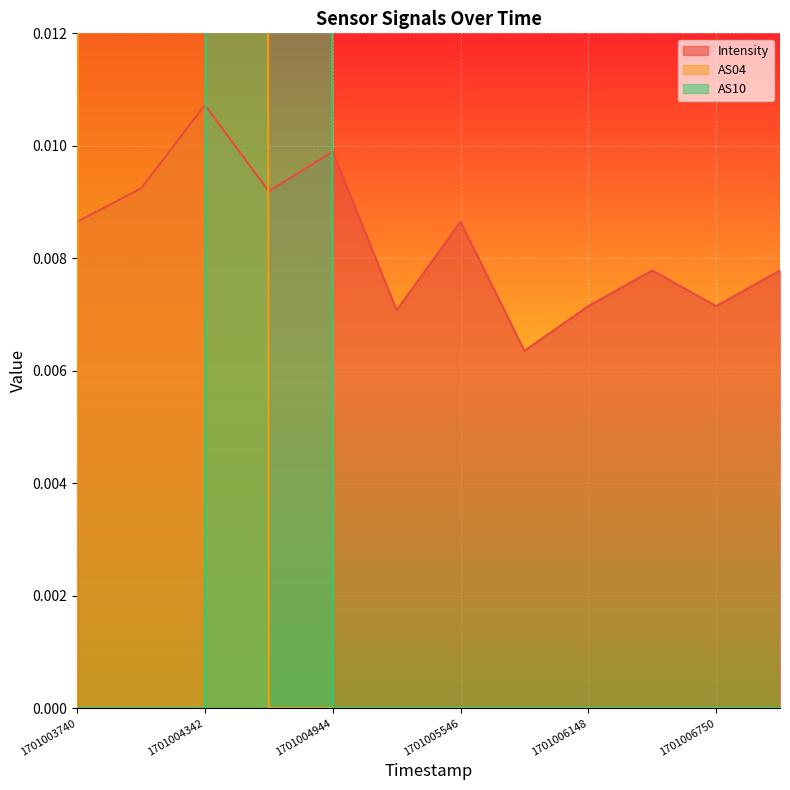

At how many categories does at least one series exceed 0?

12